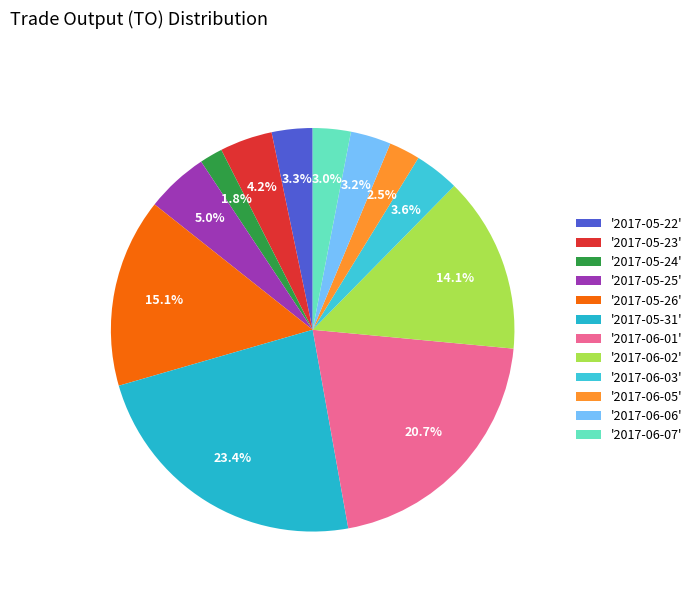

Does any single category account for the majority?

No